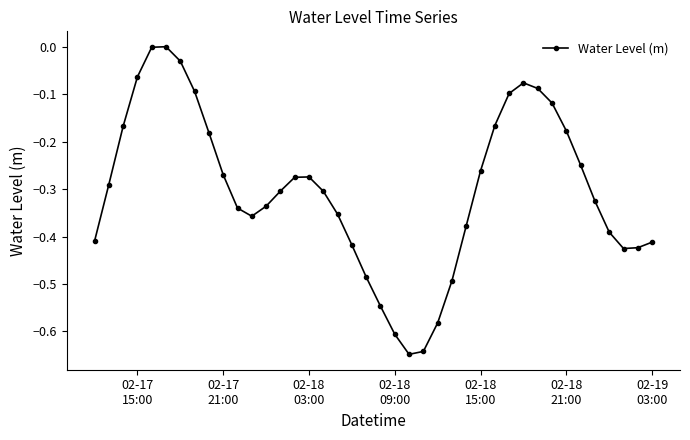

How many interior local valleys (lower than both neighbors) does the data have?

3